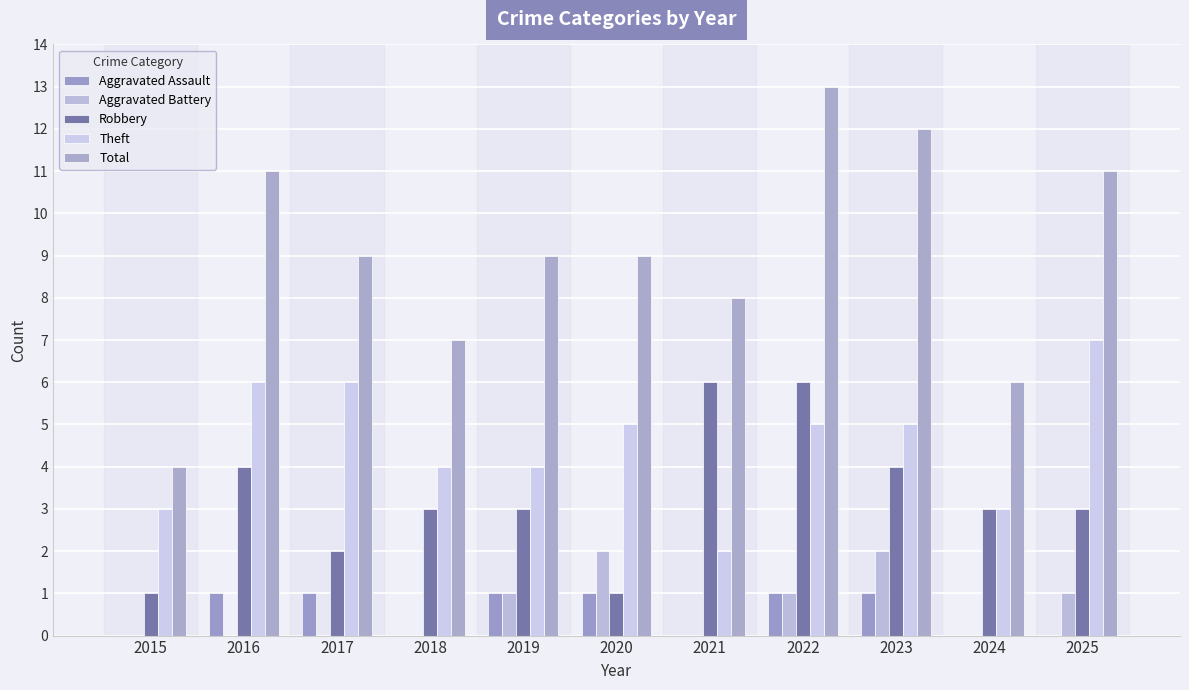

Reading right to left, list all the values displayed in this chart.

Aggravated Assault: 2025=0	2024=0	2023=1	2022=1	2021=0	2020=1	2019=1	2018=0	2017=1	2016=1	2015=0
Aggravated Battery: 2025=1	2024=0	2023=2	2022=1	2021=0	2020=2	2019=1	2018=0	2017=0	2016=0	2015=0
Robbery: 2025=3	2024=3	2023=4	2022=6	2021=6	2020=1	2019=3	2018=3	2017=2	2016=4	2015=1
Theft: 2025=7	2024=3	2023=5	2022=5	2021=2	2020=5	2019=4	2018=4	2017=6	2016=6	2015=3
Total: 2025=11	2024=6	2023=12	2022=13	2021=8	2020=9	2019=9	2018=7	2017=9	2016=11	2015=4